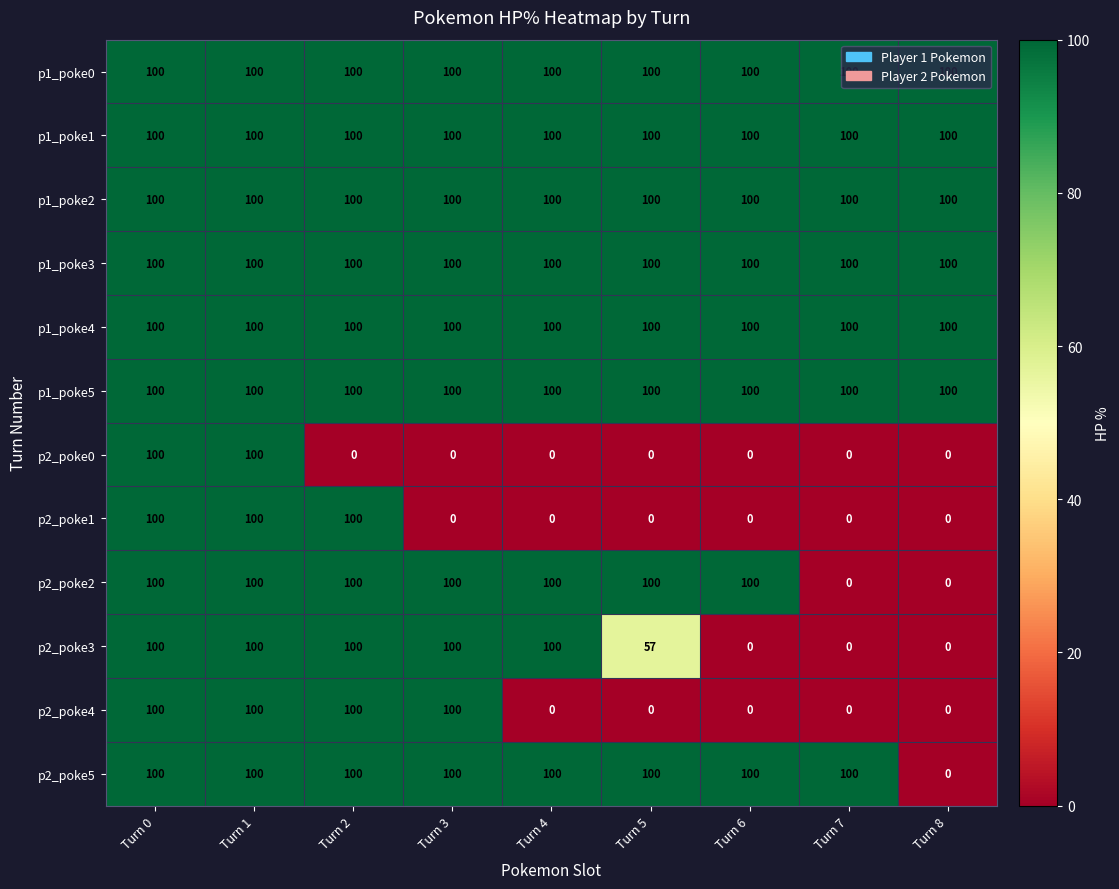

At how many categories does at least one series exceed 54?

9